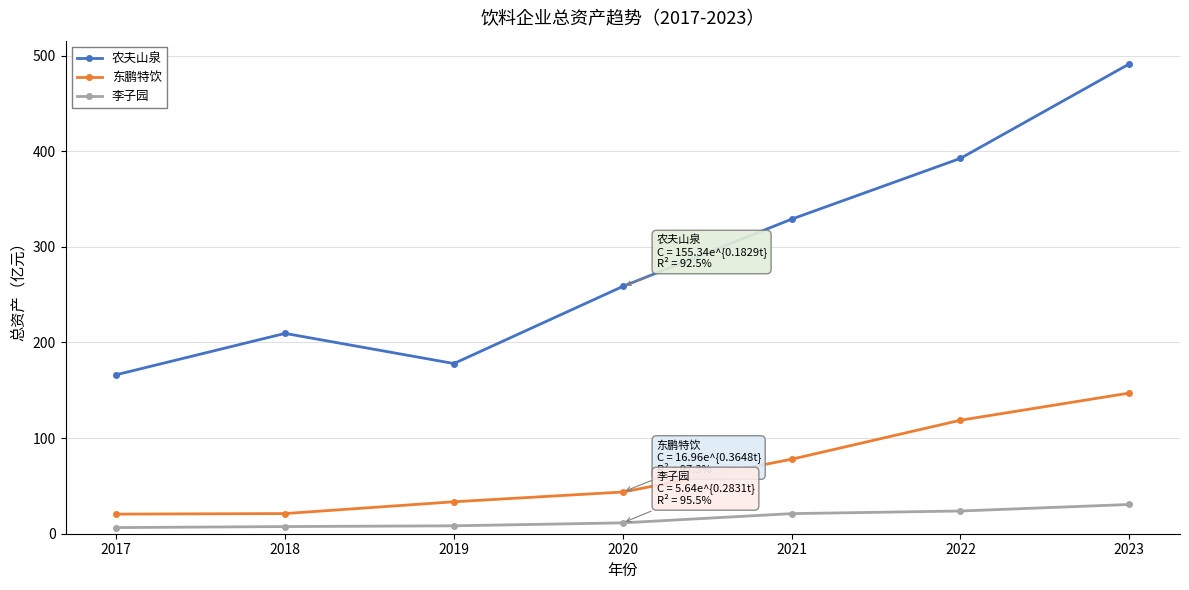

What is the spread (max minus min) of values at 2017?

159.8